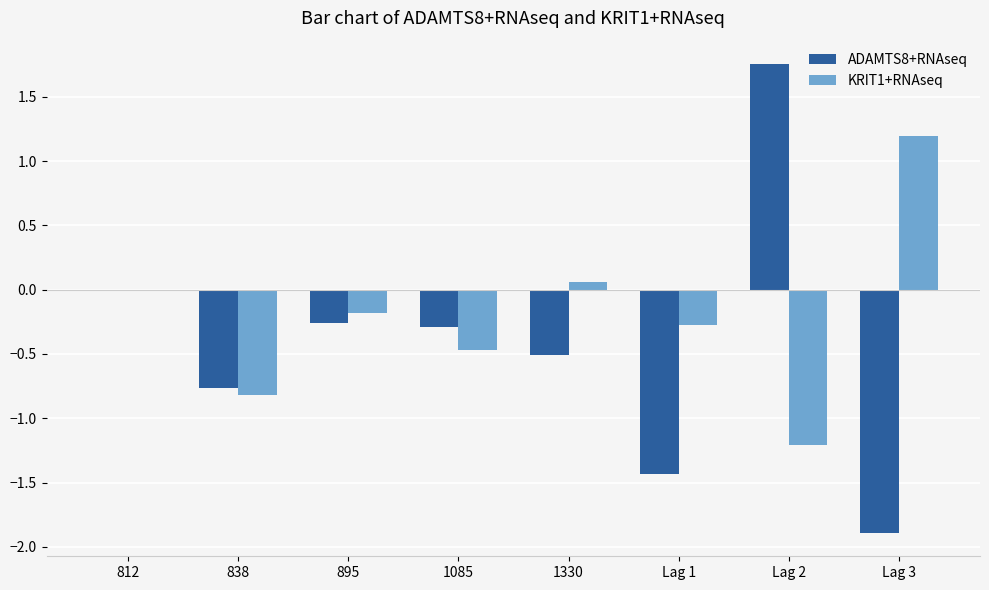

What is the sum of all KRIT1+RNAseq values?

-1.7